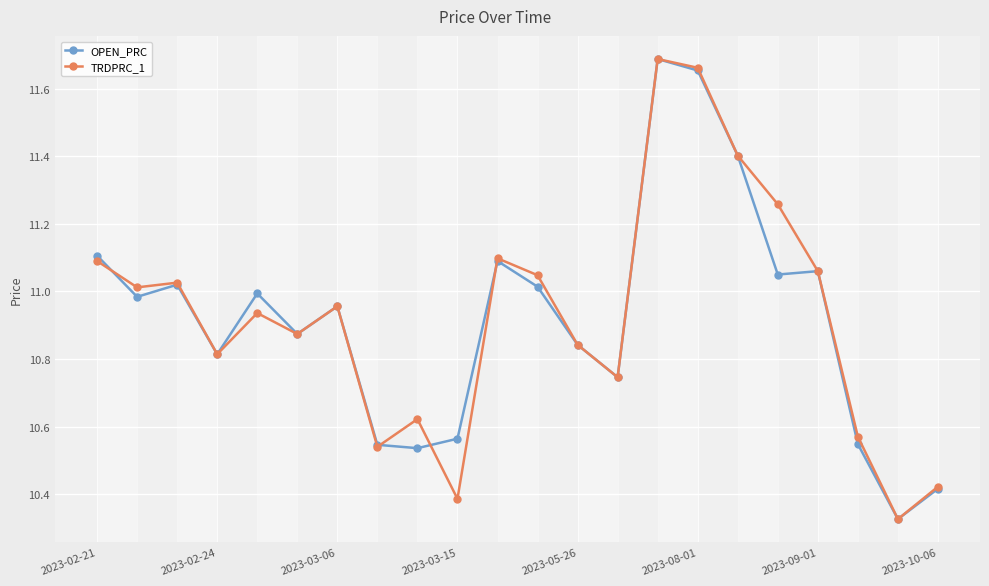

True or false: TRDPRC_1 has more than 0 points higher than both neighbors.

True